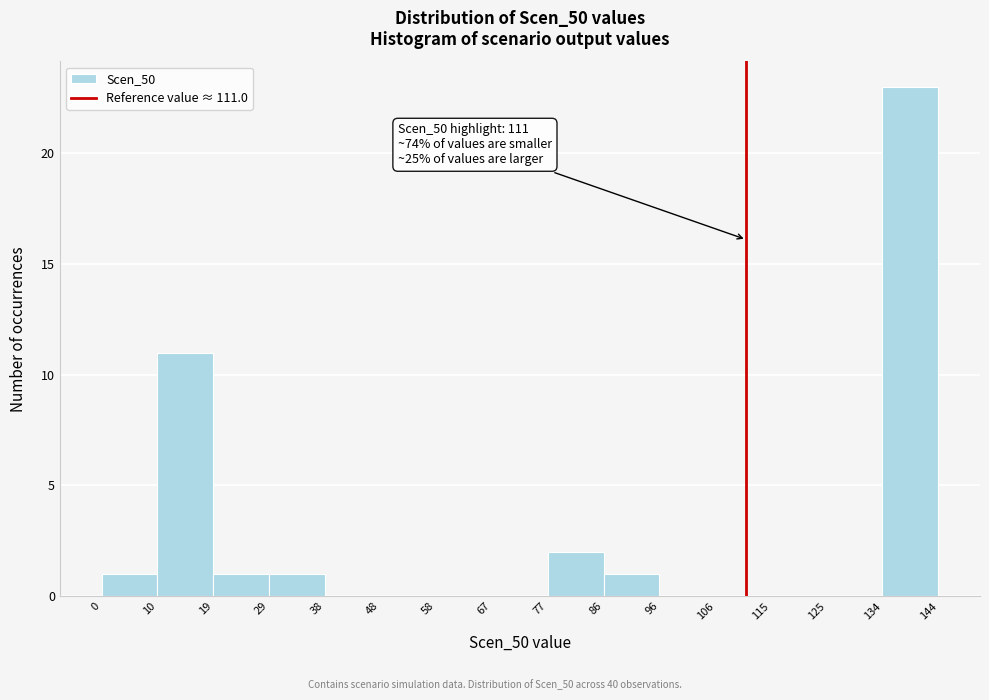

Over which range of the x-axis is the bar tallest?

134 to 144